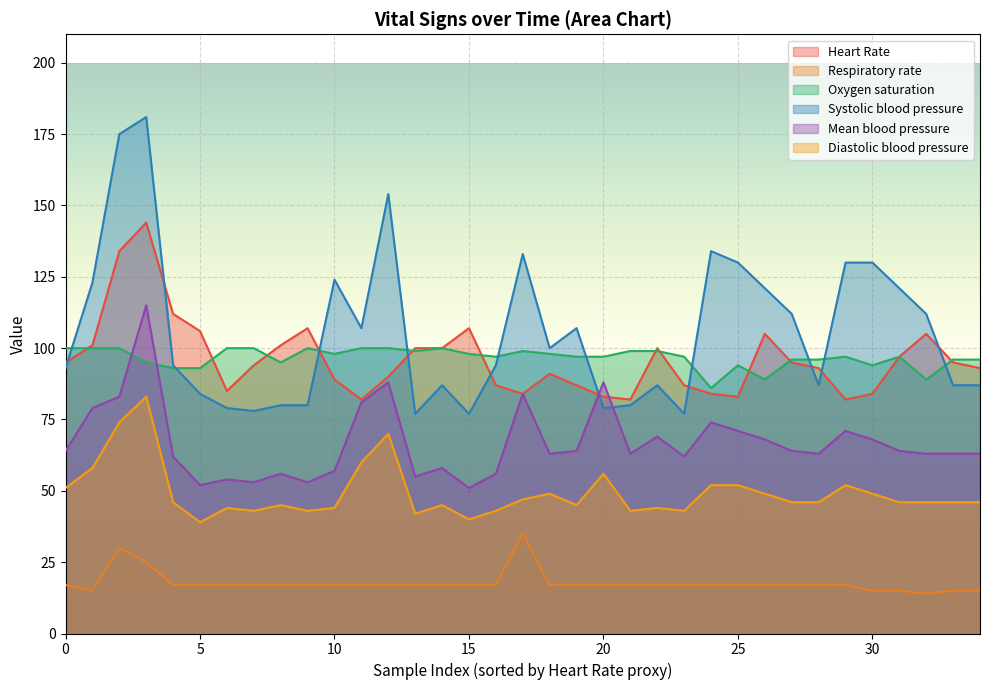

How many lines are shown in the chart?

6